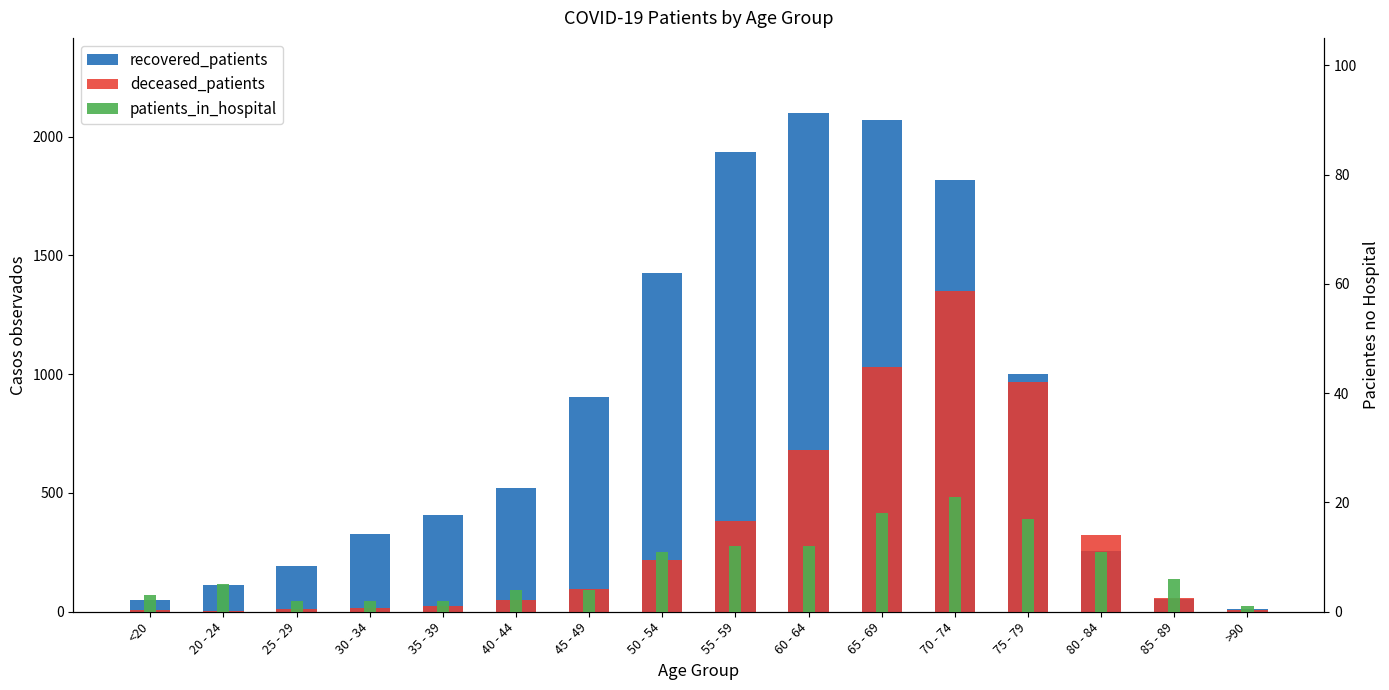

List the series in order of their peak value, lowest first.

patients_in_hospital, deceased_patients, recovered_patients